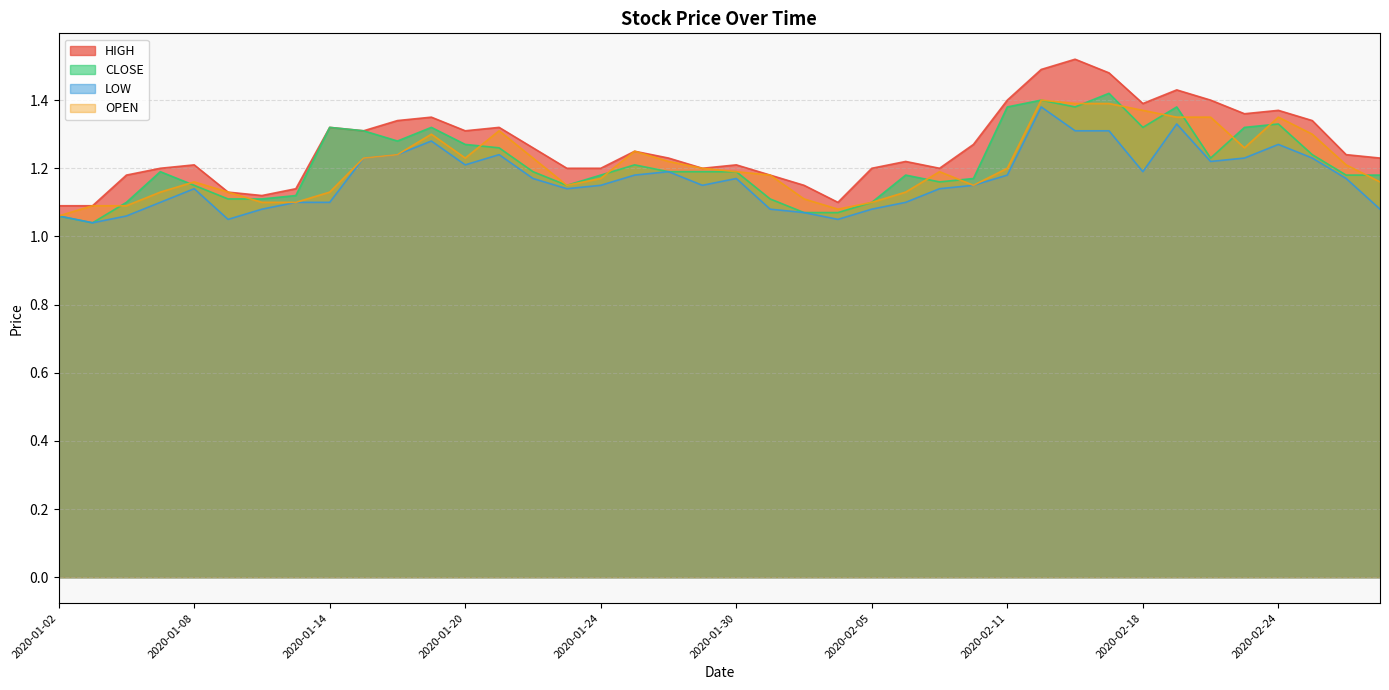

How many data points does each series have?

40